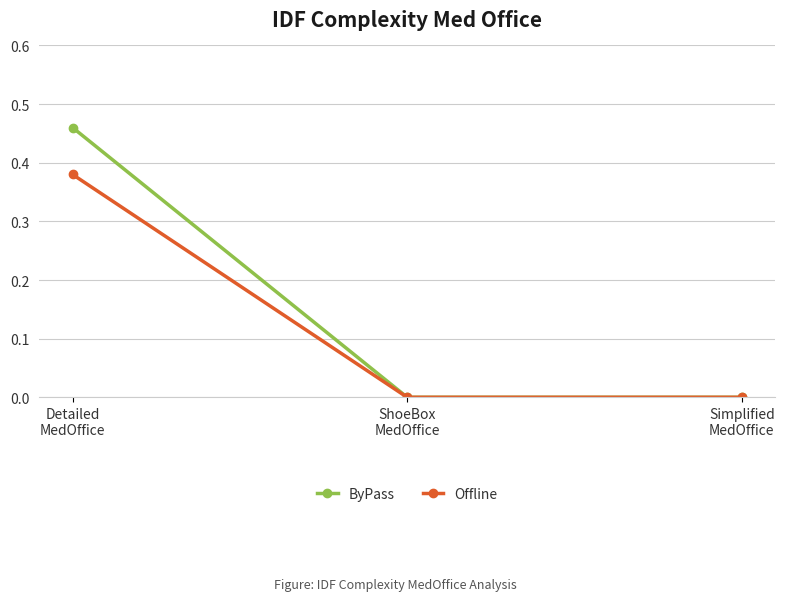

The ByPass series shows 0.0 at Simplified
MedOffice. True or false?

True